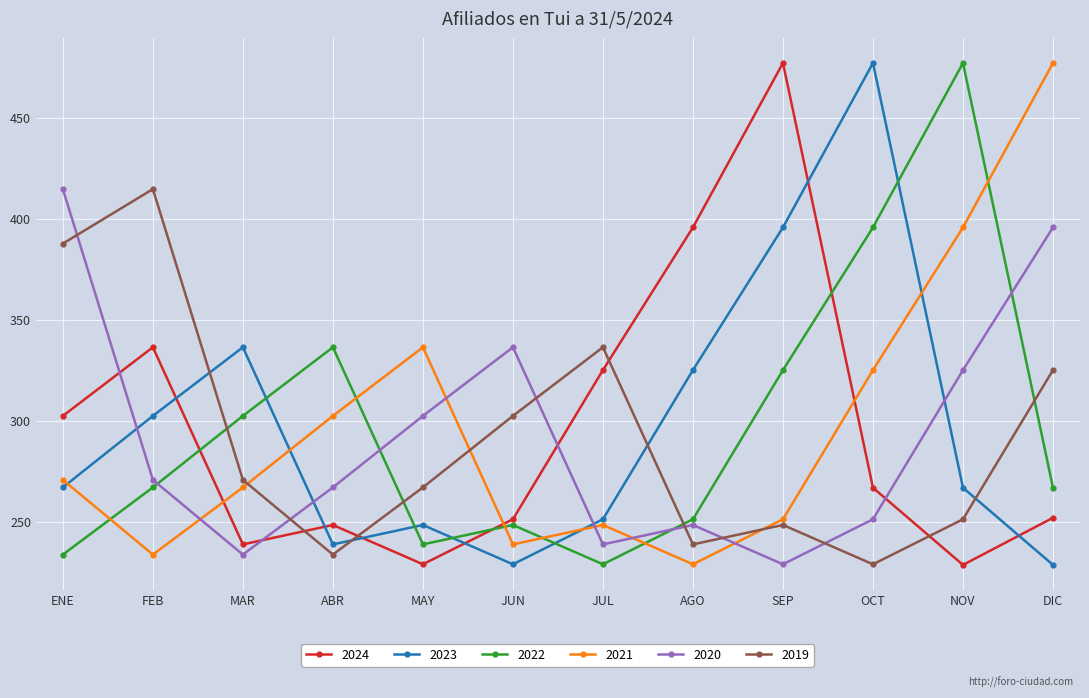

Which series changed the most between JUN and DIC?

2021